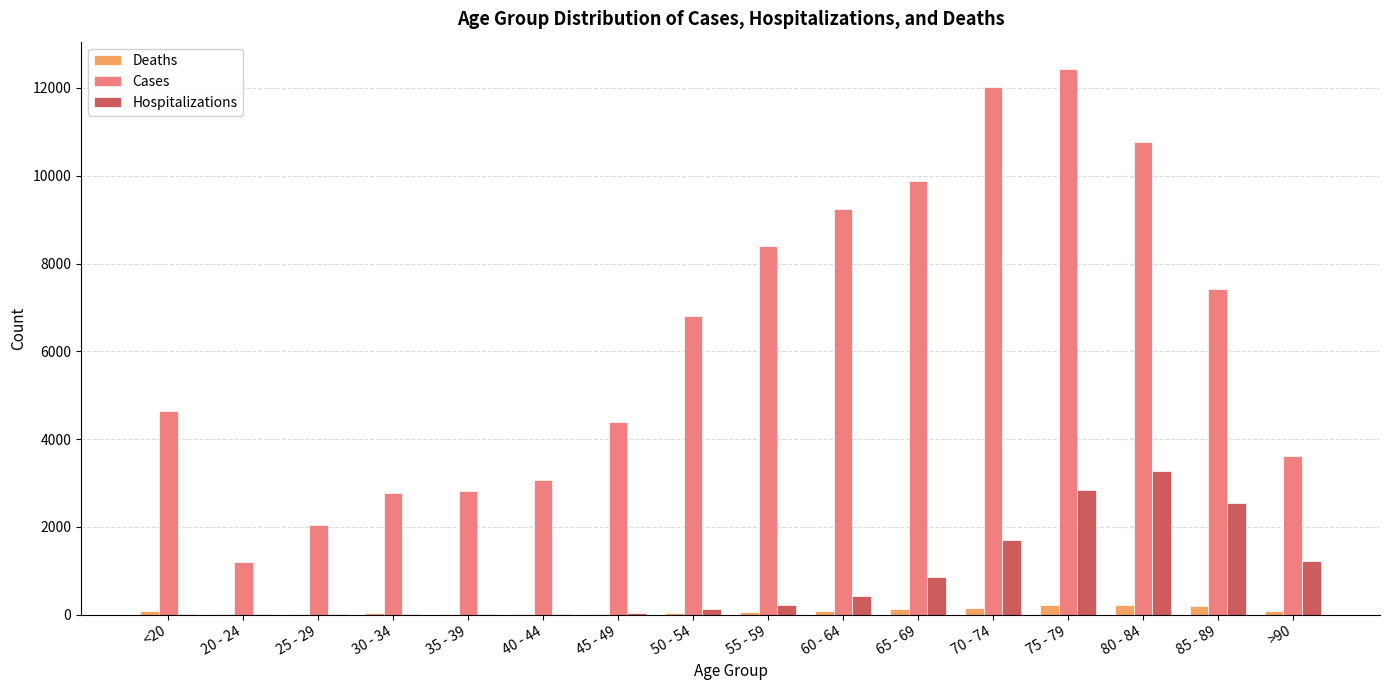

How many groups of bars are there?

16